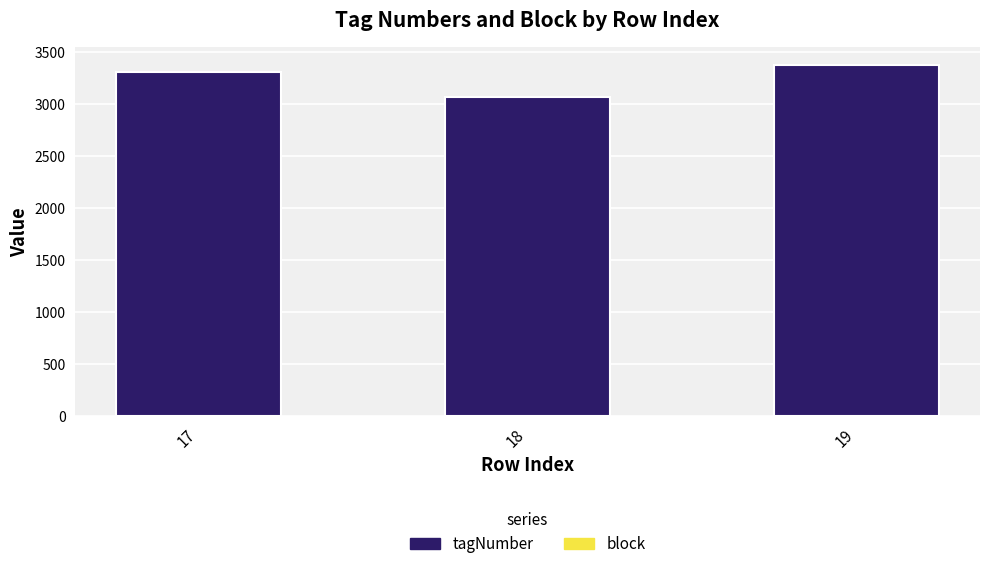

What is the minimum value for block?

1